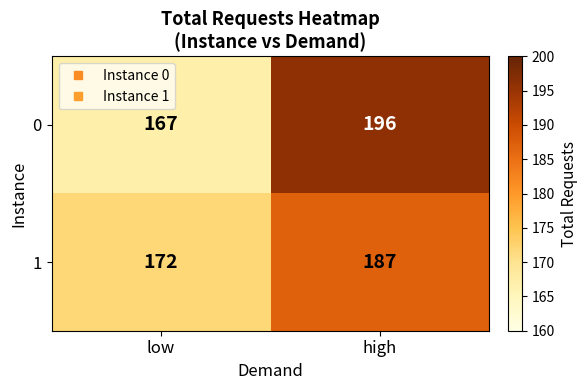

At which category is the sum across all series the highest?

high